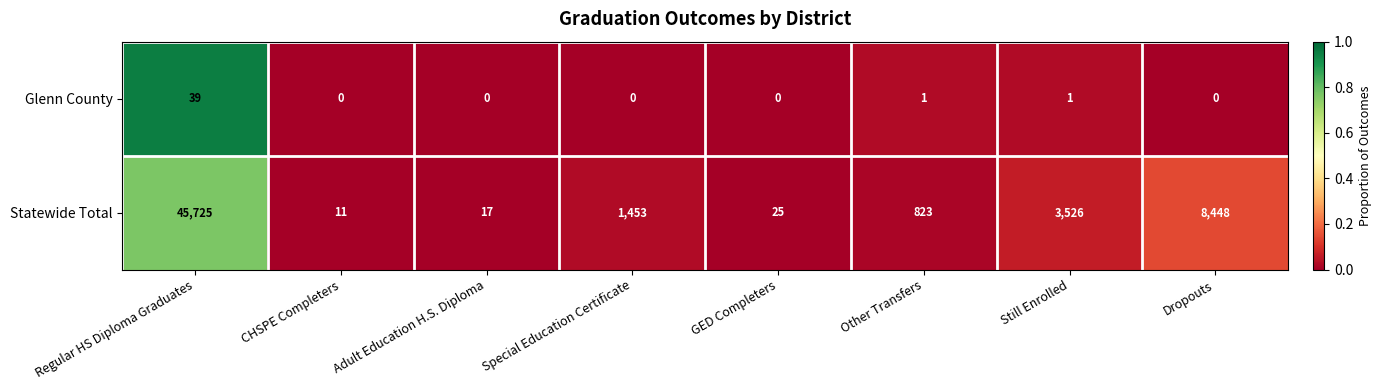

Reading left to right, list all the values displayed in this chart.

Glenn County: 39	0	0	0	0	1	1	0
Statewide Total: 45725	11	17	1453	25	823	3526	8448